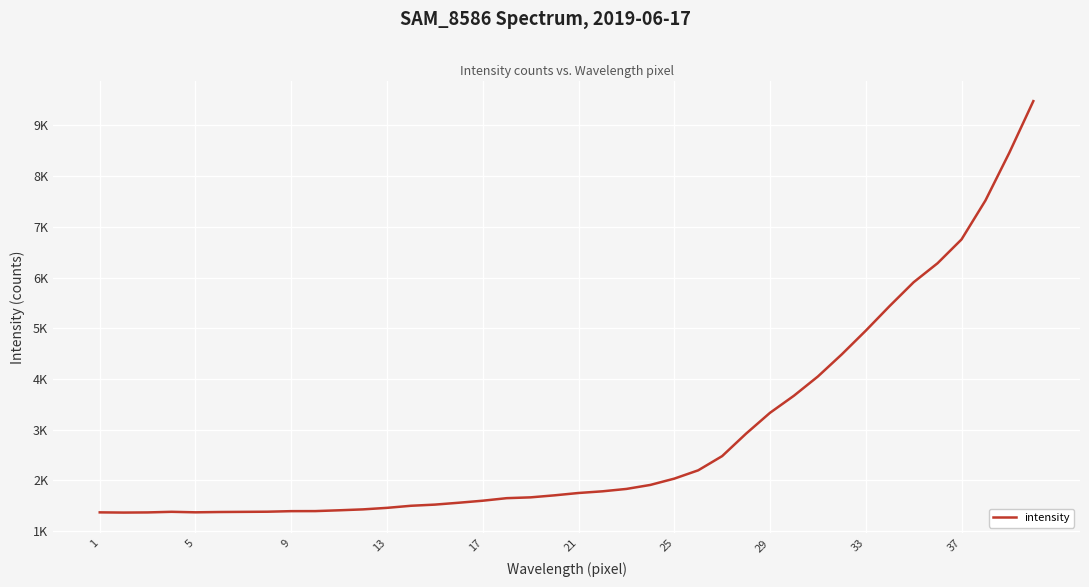

What is the minimum value shown in the chart?

1367